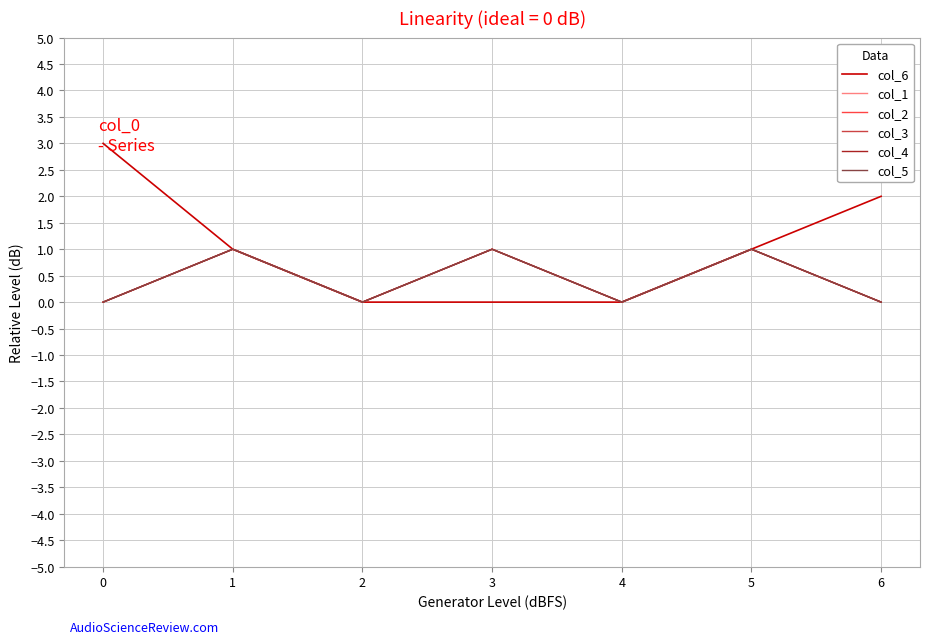

Does the chart display data point markers on the line(s)?

No